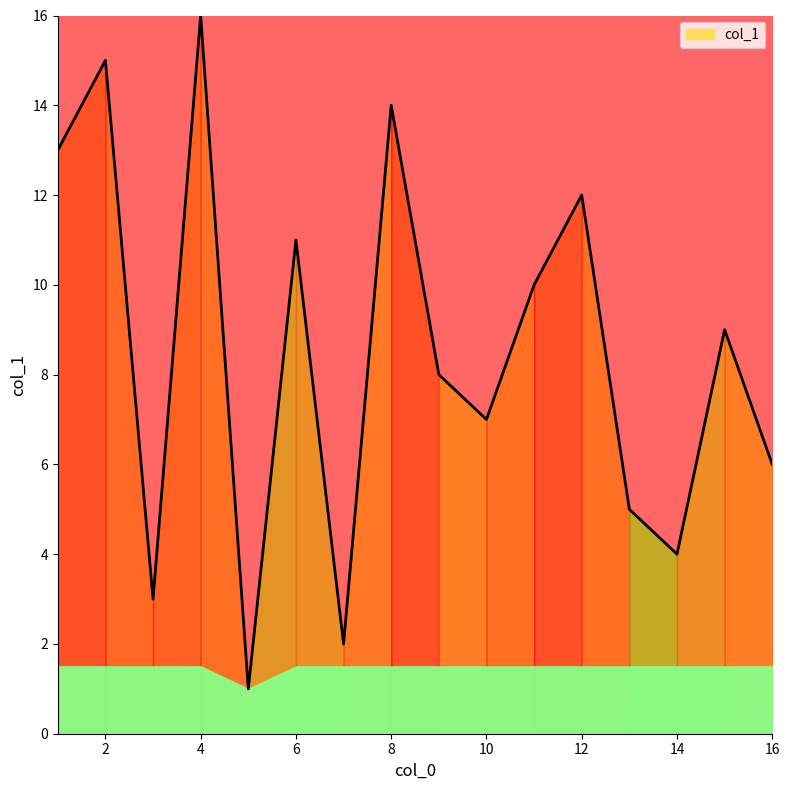

True or false: there are more than 2 points higher than both neighbors.

True